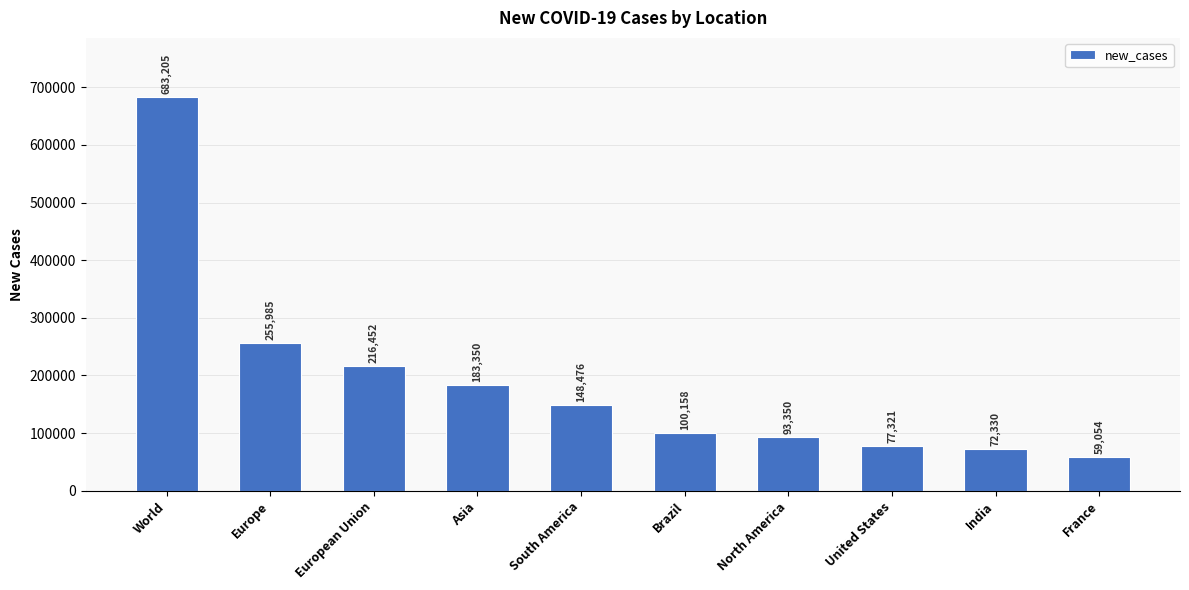

Reading right to left, what are all the values shown in this chart?

France=59054	India=72330	United States=77321	North America=93350	Brazil=100158	South America=148476	Asia=183350	European Union=216452	Europe=255985	World=683205